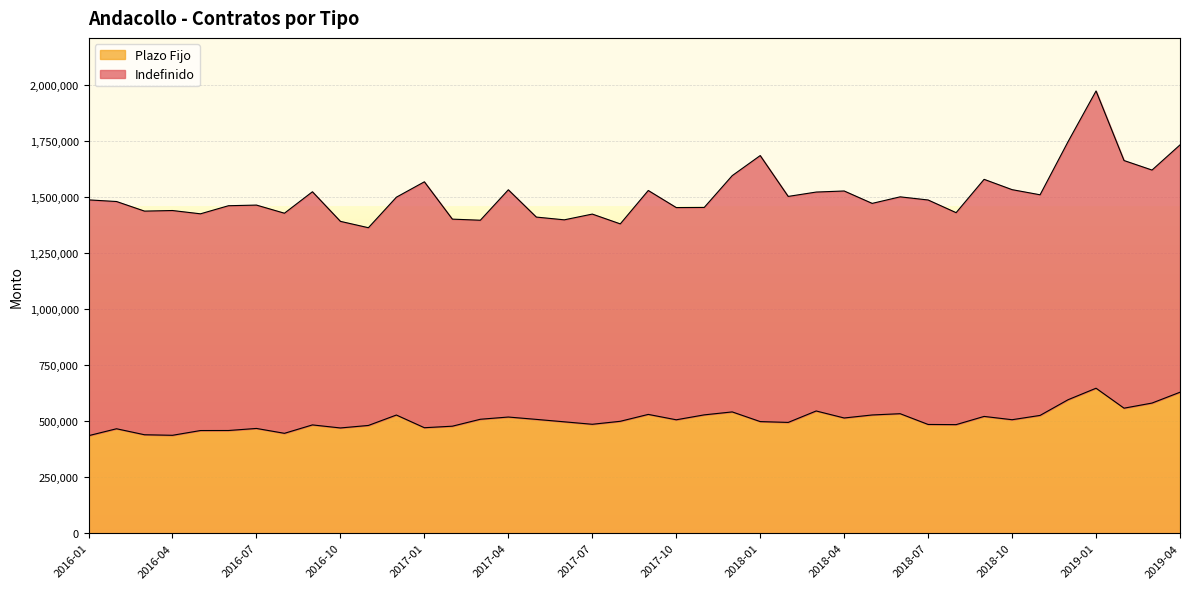

How many interior local peaks (higher than both neighbors) does the data have?

11